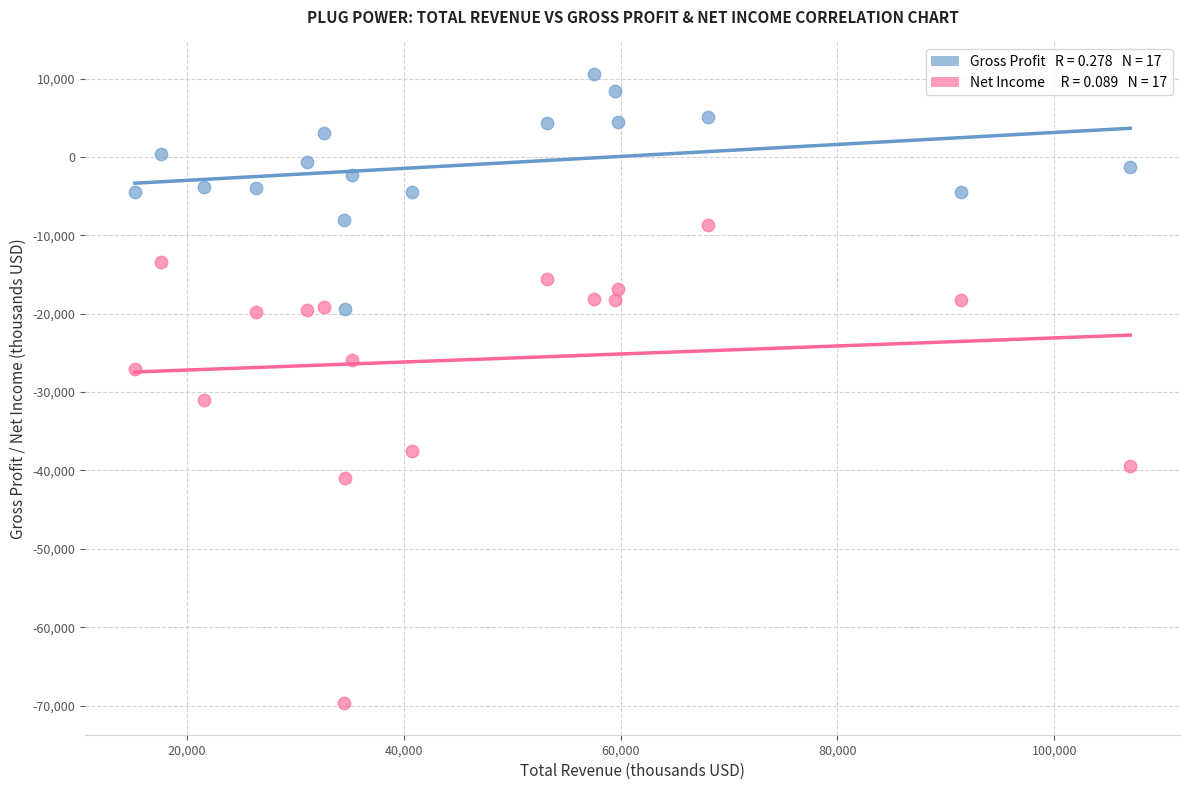

Across all series, what Y value is closest to -29550?

-31000